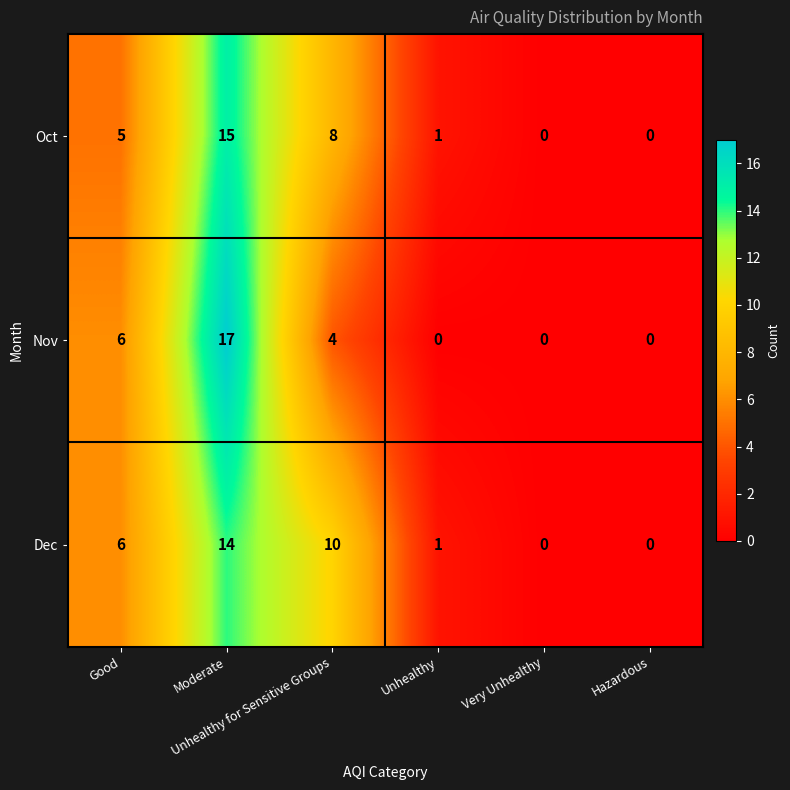

Rank the series by their average value, from highest to lowest.

Dec, Oct, Nov